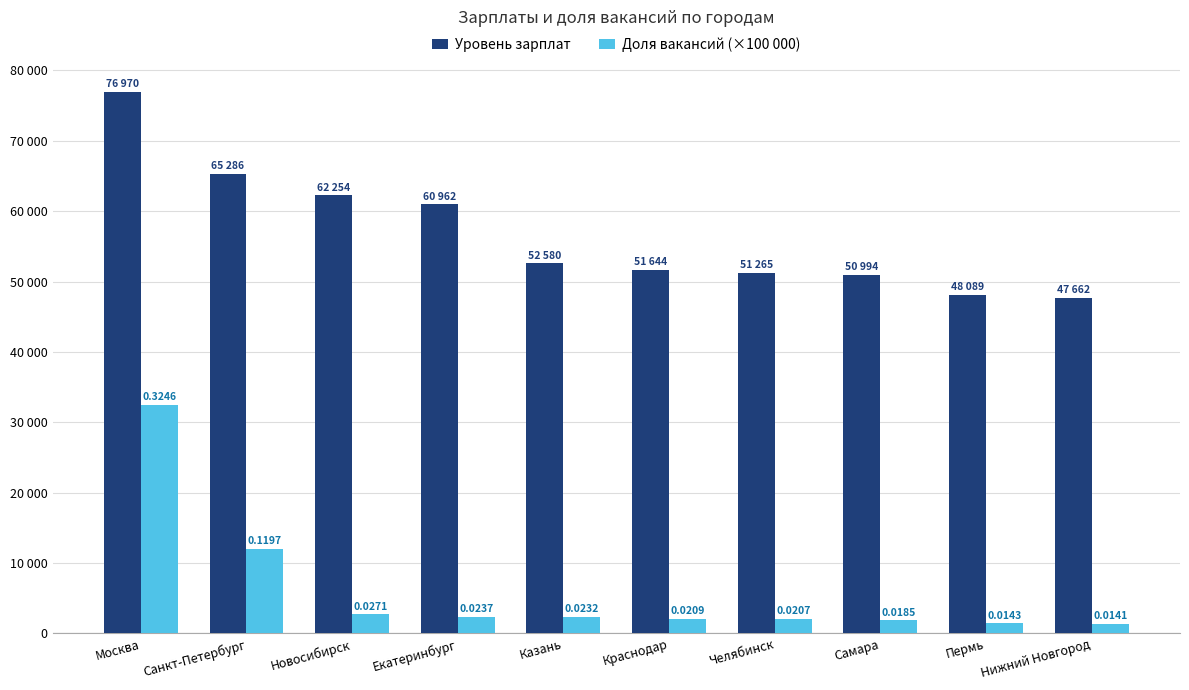

Does the chart contain any negative values?

No